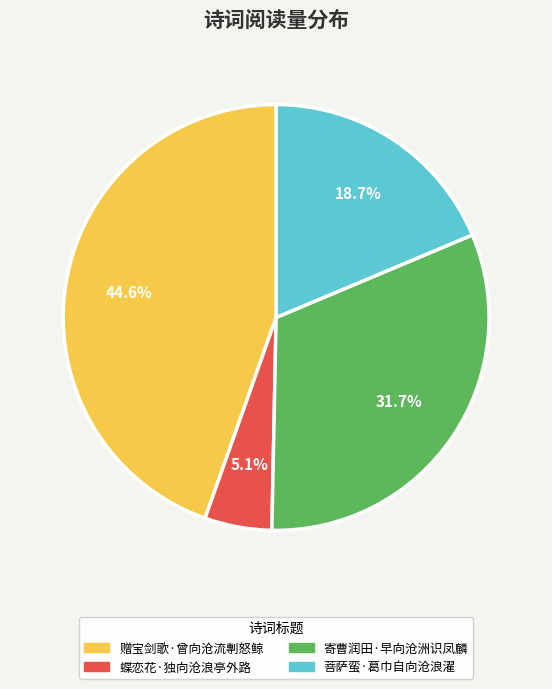

Which slice is the largest?

赠宝剑歌·曾向沧流剸怒鲸